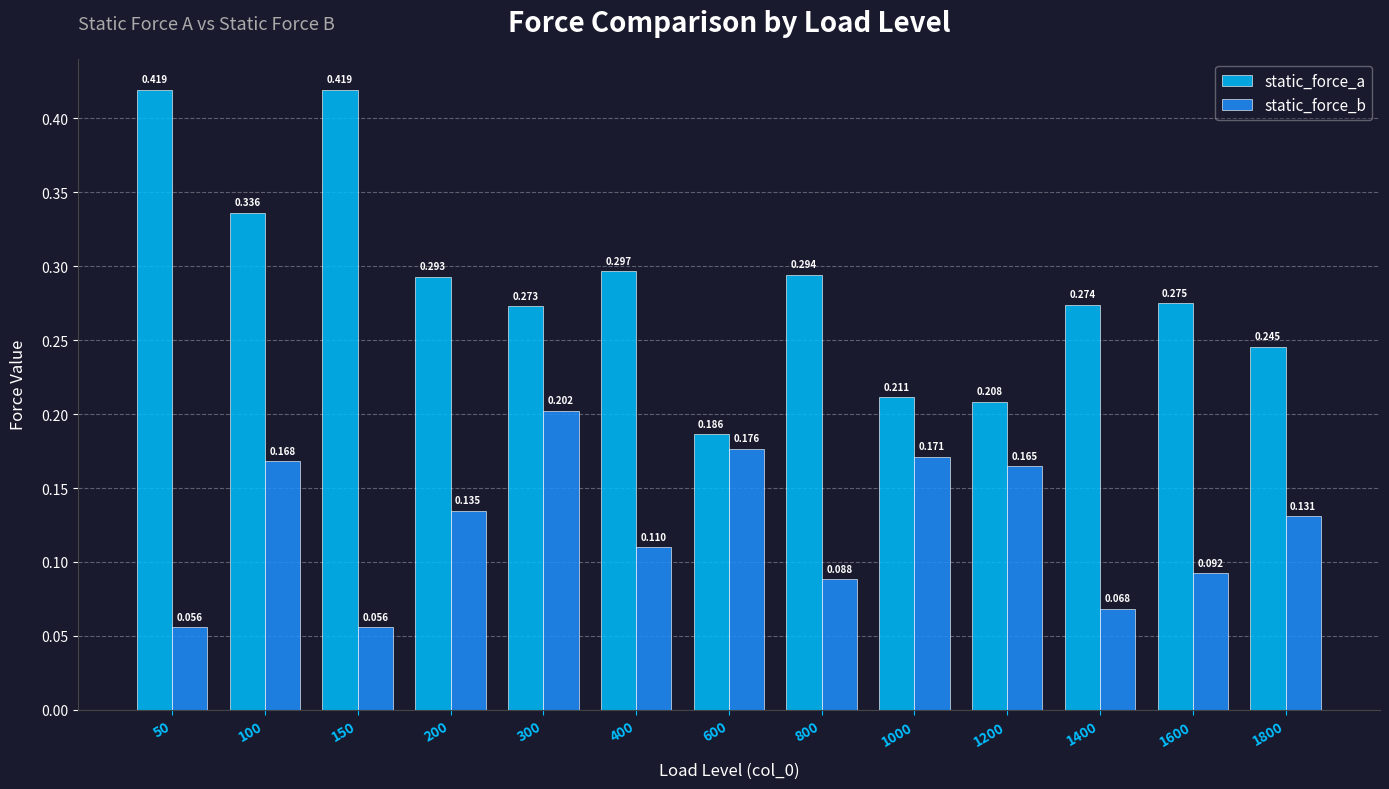

Which series changed the most between 400 and 1200?

static_force_a